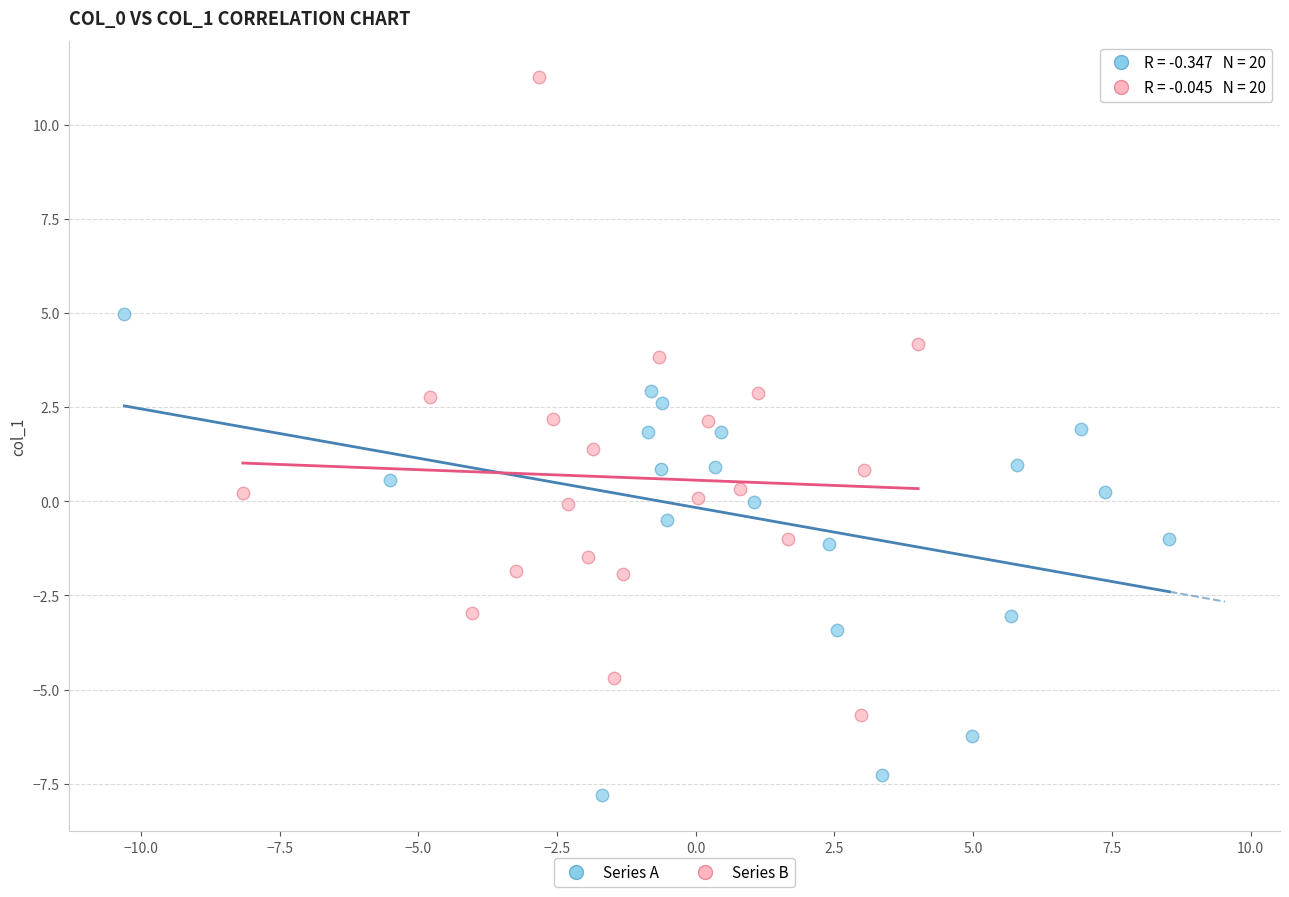

Which series reaches the minimum Y coordinate?

Series A